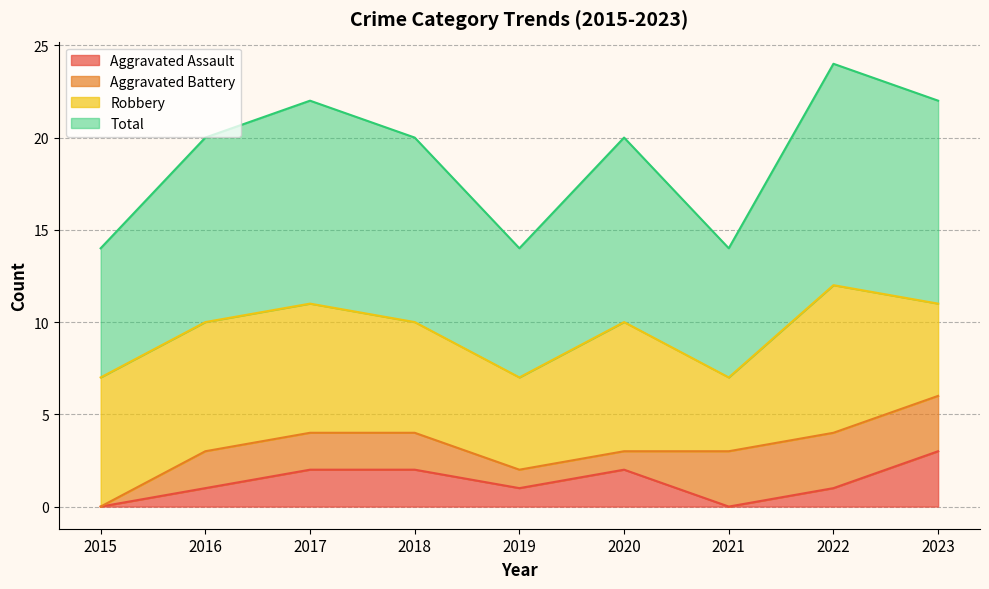

True or false: Aggravated Assault and Total cross at least once.

False